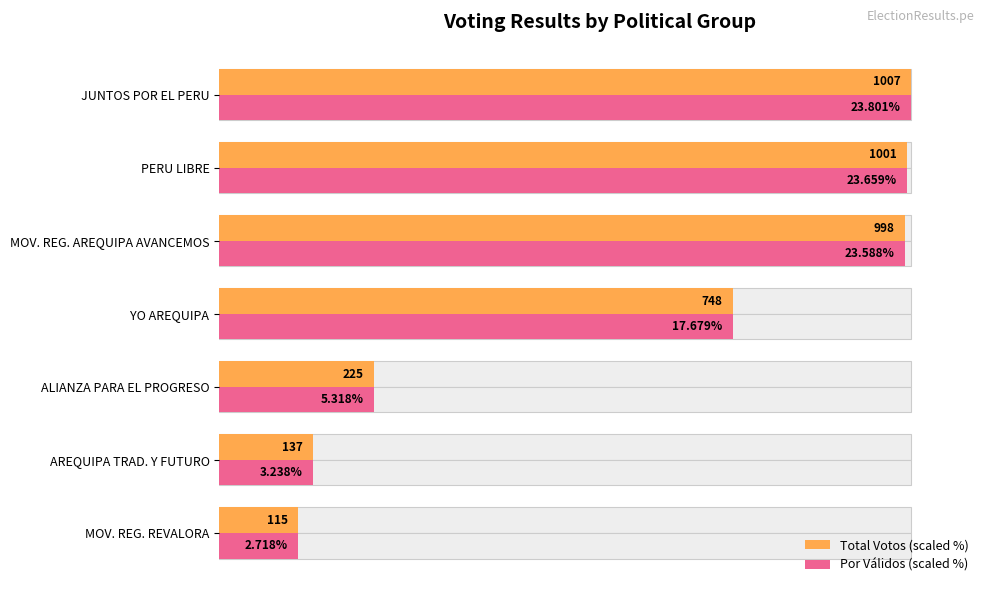

Which series has the widest spread of values?

Por Válidos (scaled %)